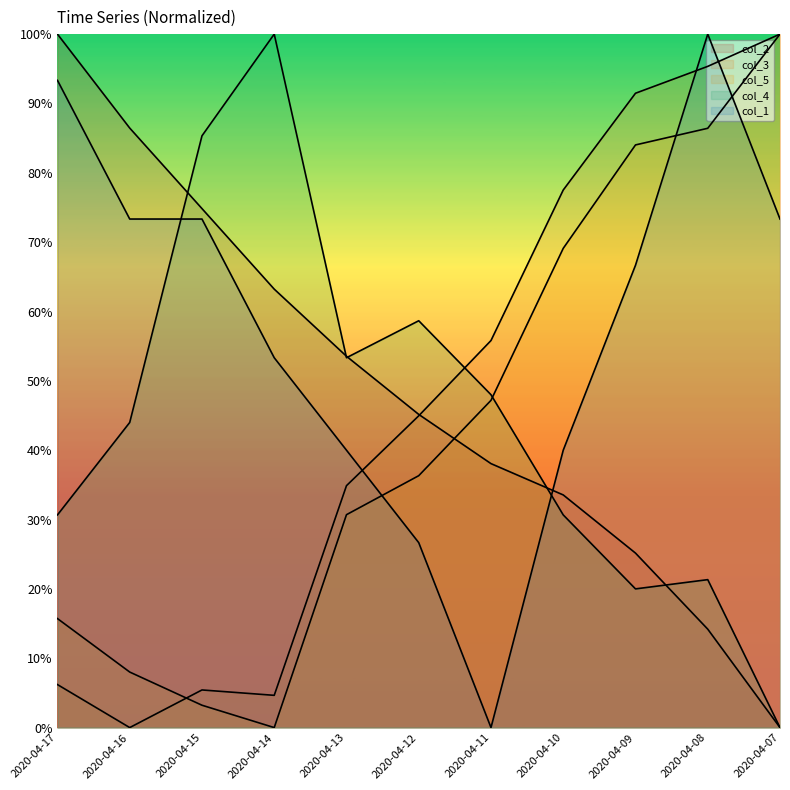

At how many categories does at least one series exceed 21?

11